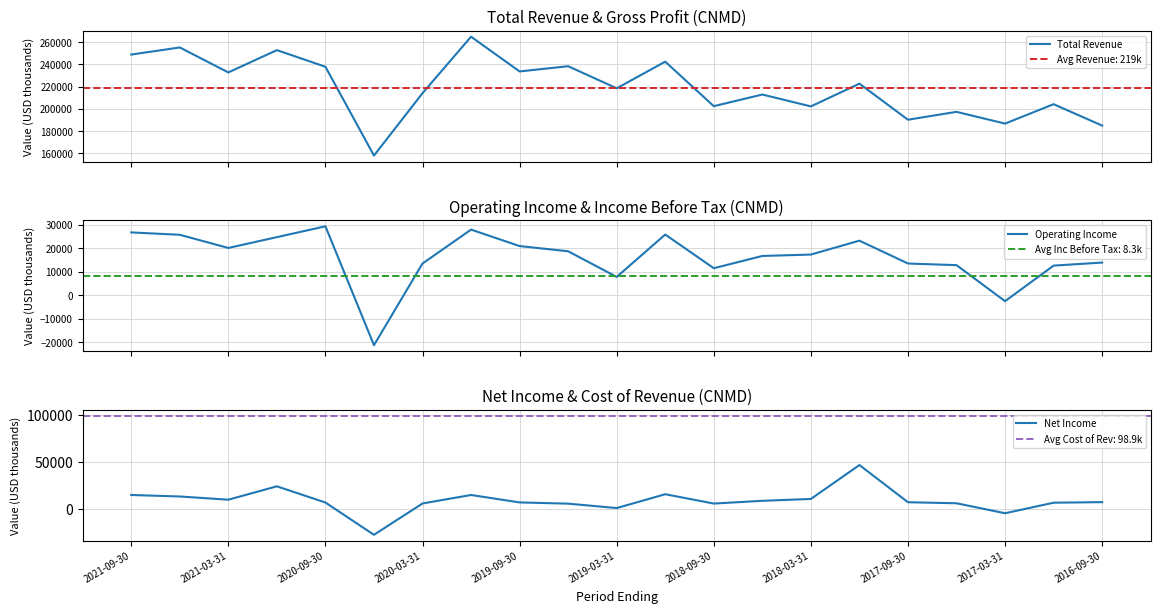

What is the lowest value of the Total Revenue series?

157800